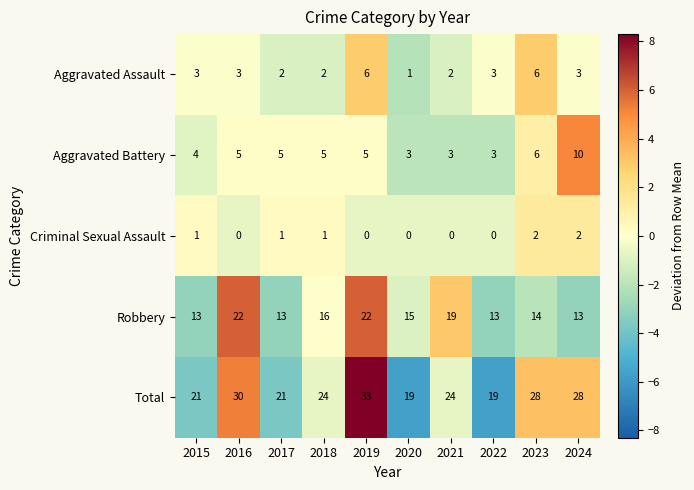

Which series has the largest range (max minus min)?

Total